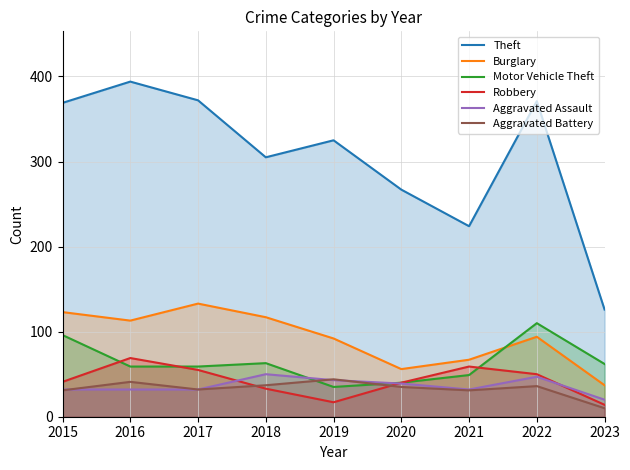

Rank the series by their maximum value, from lowest to highest.

Aggravated Battery, Aggravated Assault, Robbery, Motor Vehicle Theft, Burglary, Theft